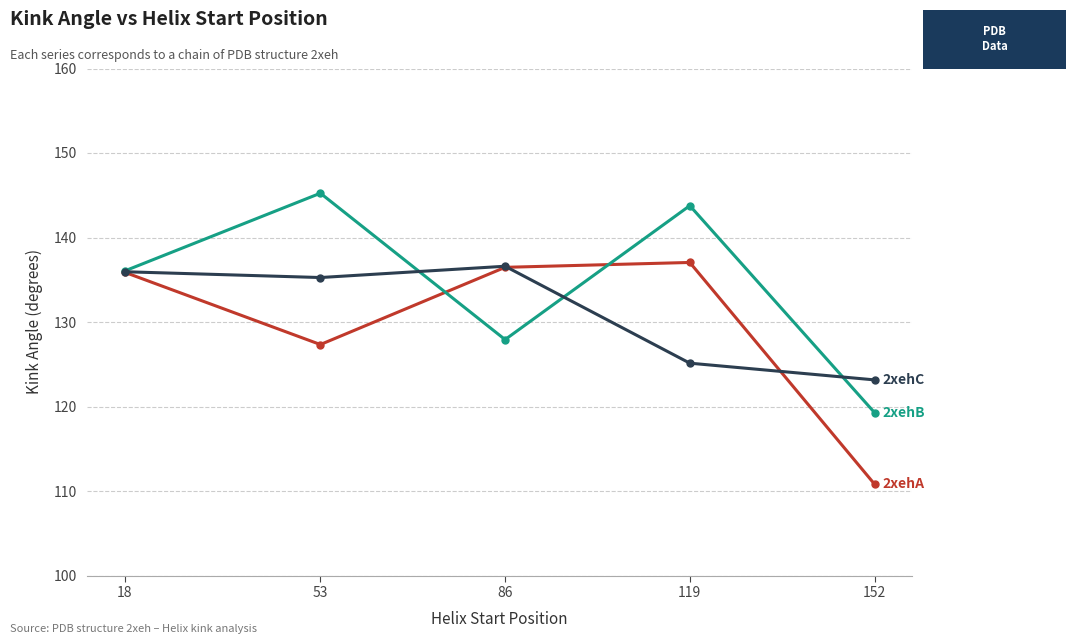

At which category does the chart reach its peak across all series?

53